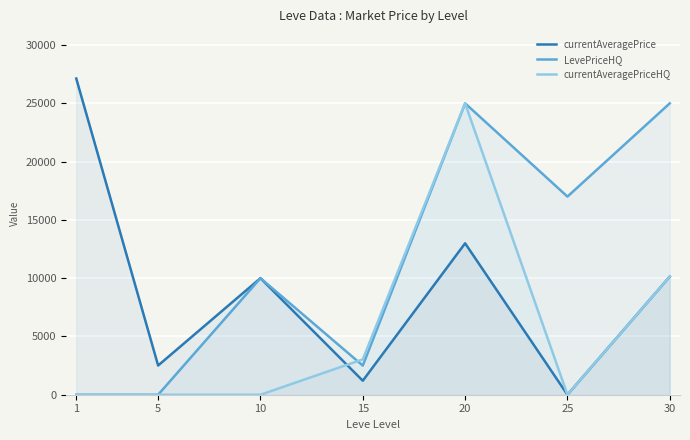

How many data points in currentAveragePrice are above 10000?

3